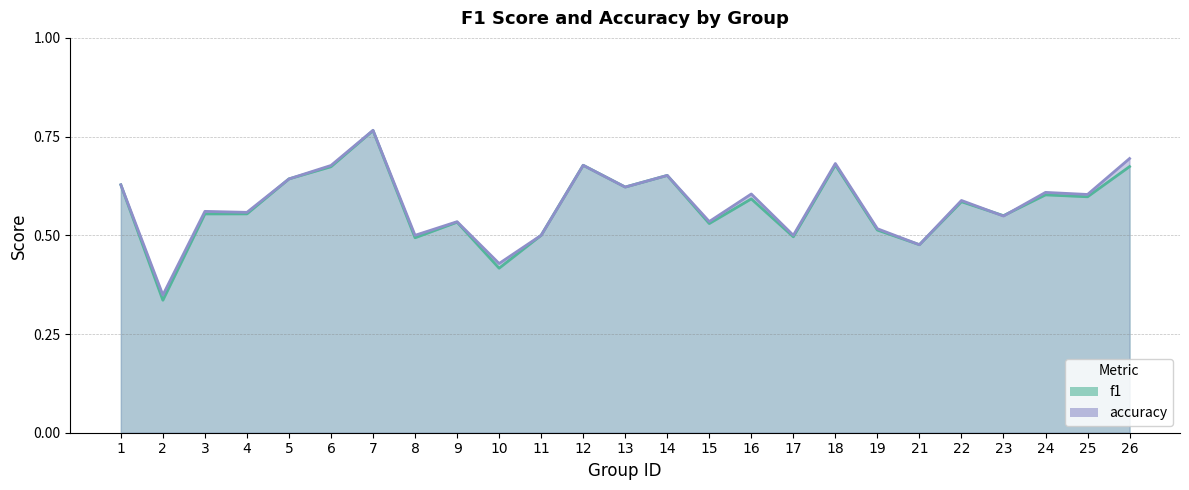

Which has a higher value, 11 or 1?

1